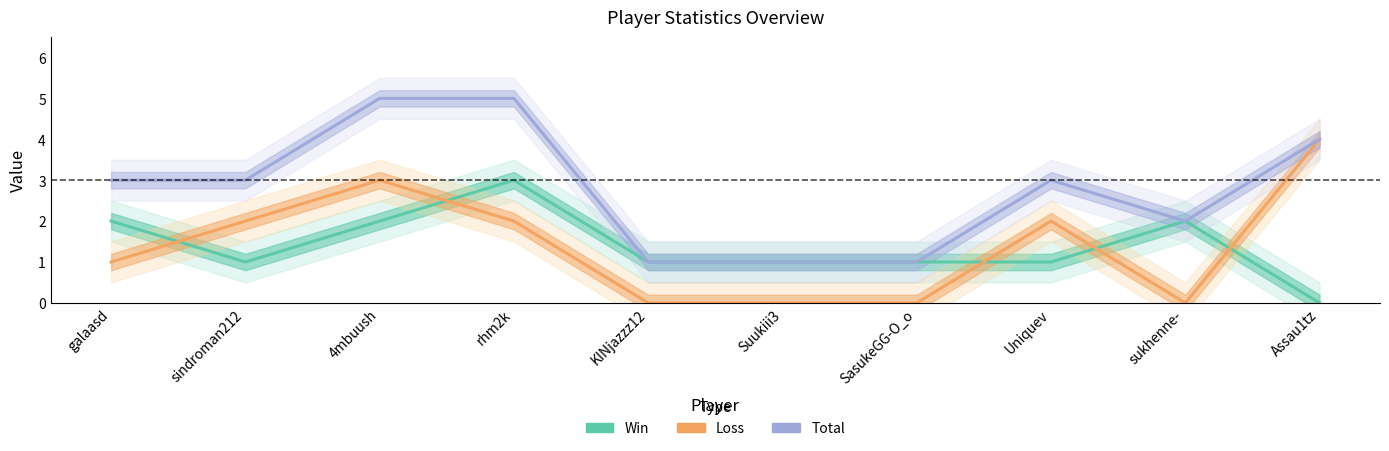

The value of Total at Assau1tz is 4. True or false?

True